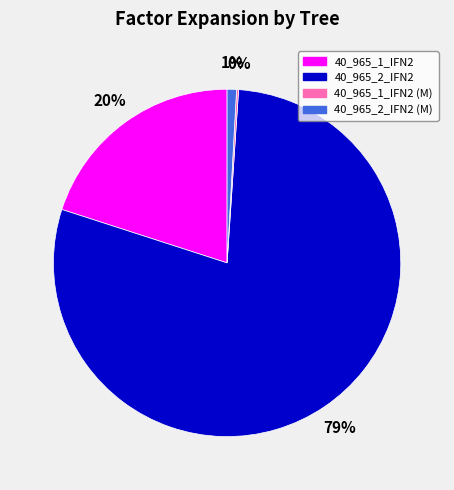

Which category accounts for the majority?

40_965_2_IFN2